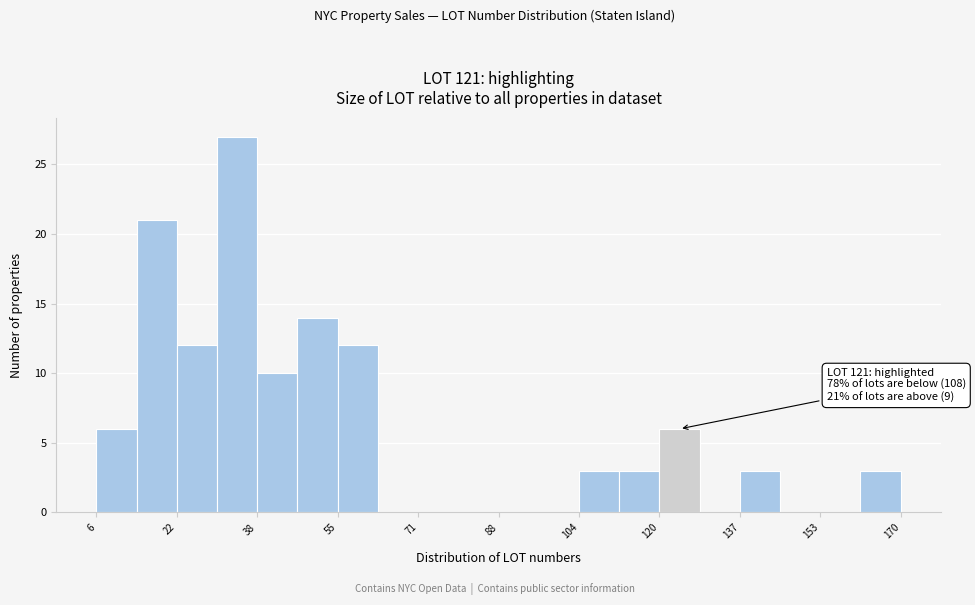

Over which range of the x-axis is the bar tallest?

30.6 to 38.8